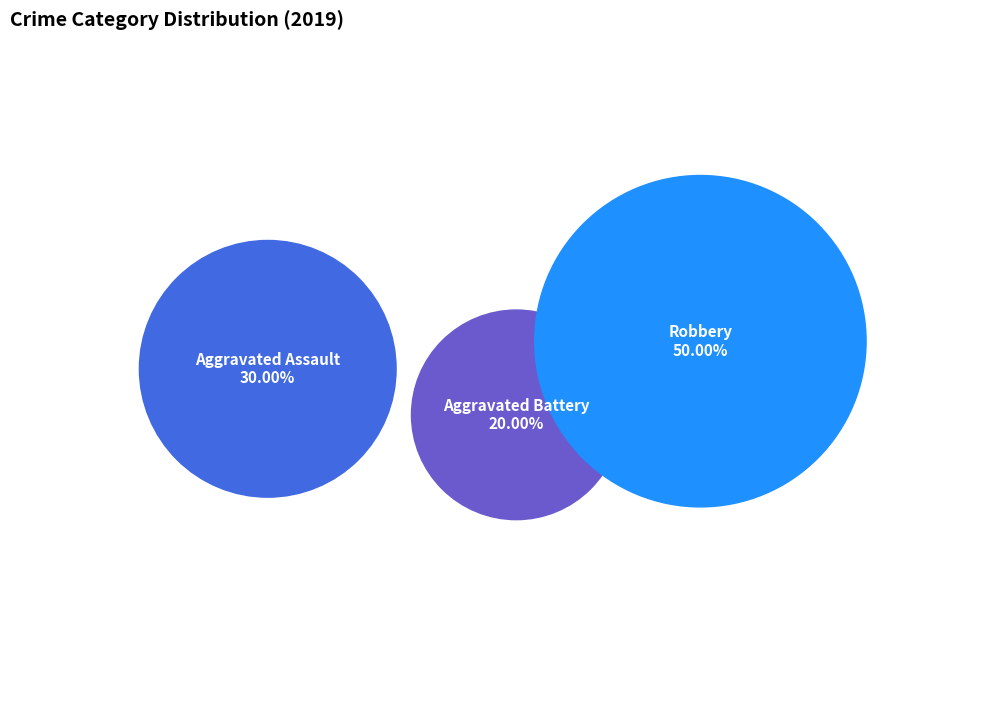

Does any single category account for the majority?

No